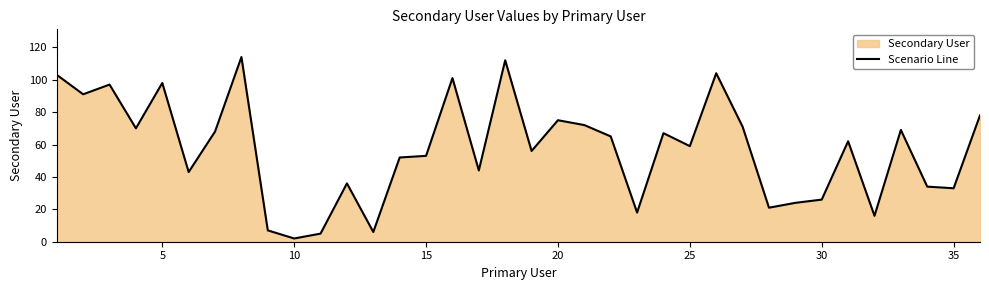

How many lines are shown in the chart?

1